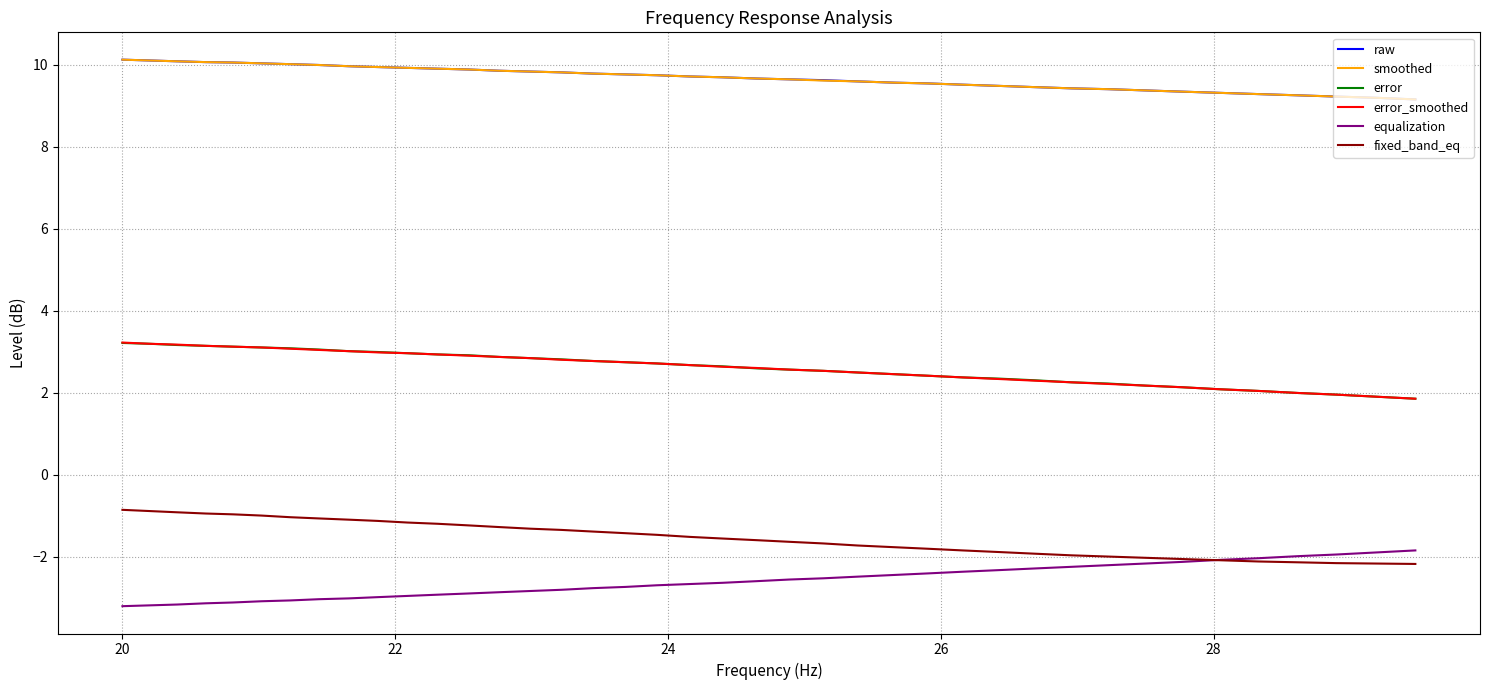

What is the maximum value shown in the chart?

10.1